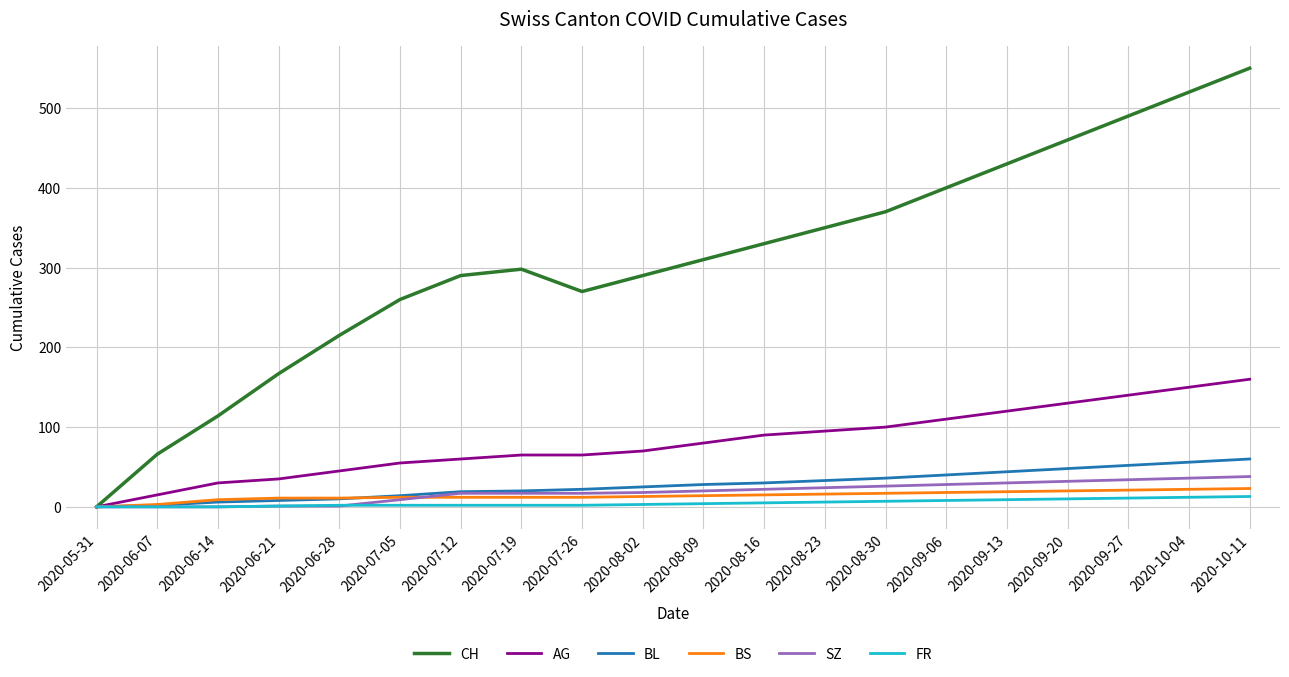

Which category has the lowest value in the AG series?

2020-05-31